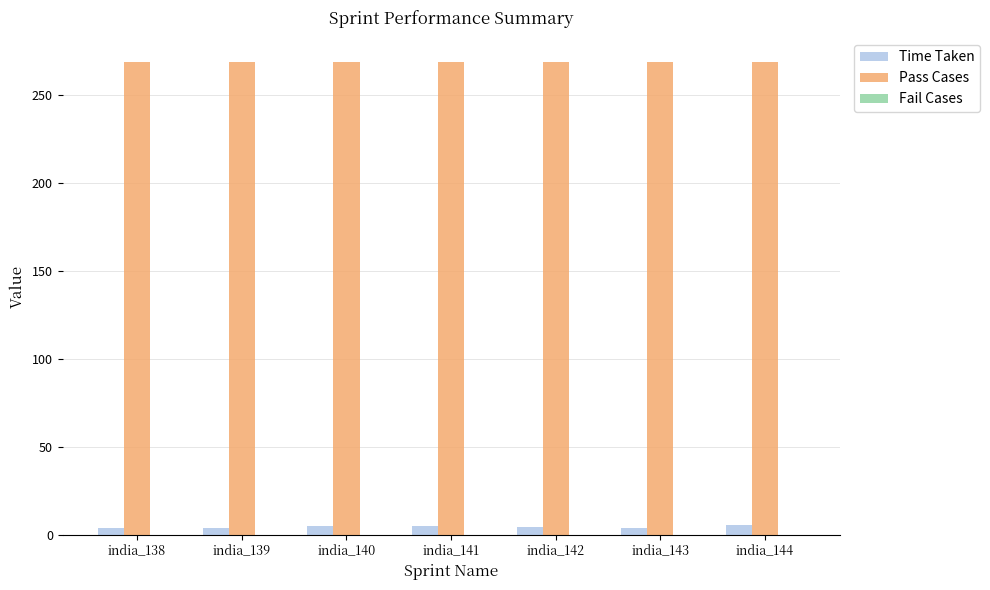

What is the value of the Pass Cases bar at the 2nd from the left?

269.0